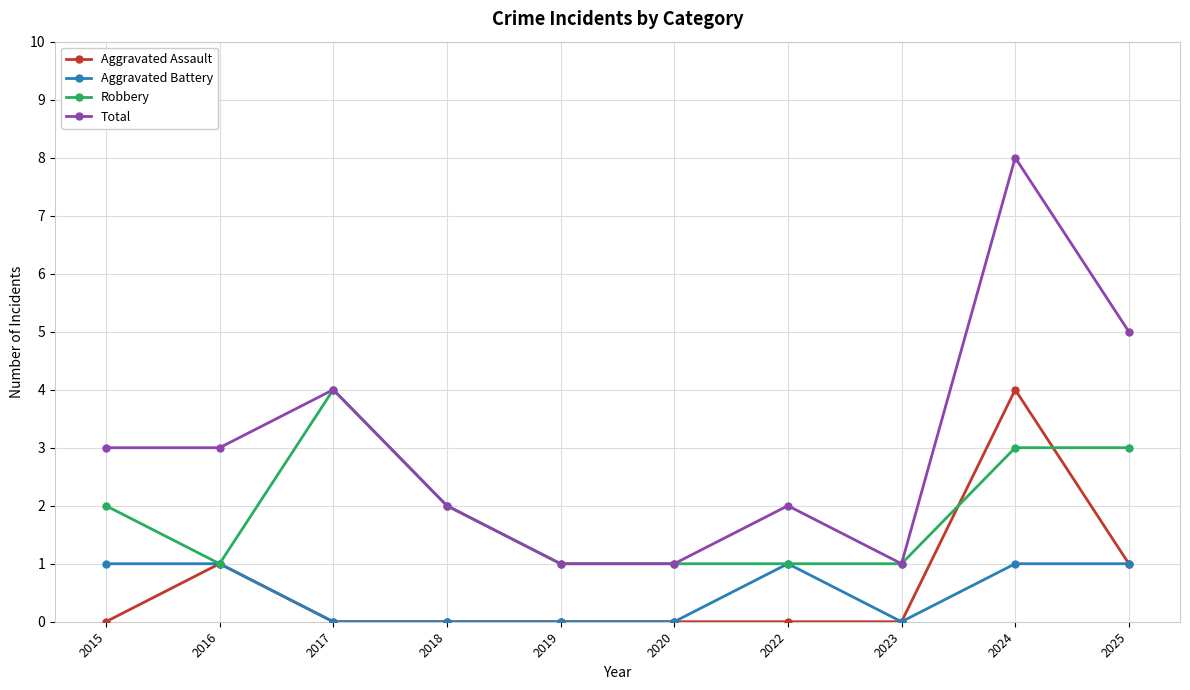

Which series changed the most between 2019 and 2025?

Total